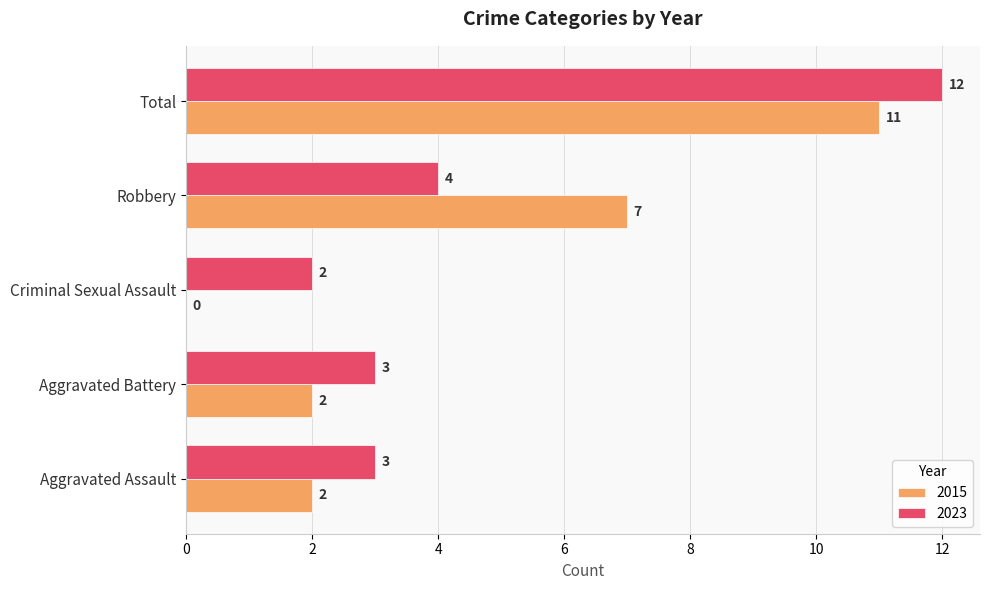

What is the average value of the 2015 series?

4